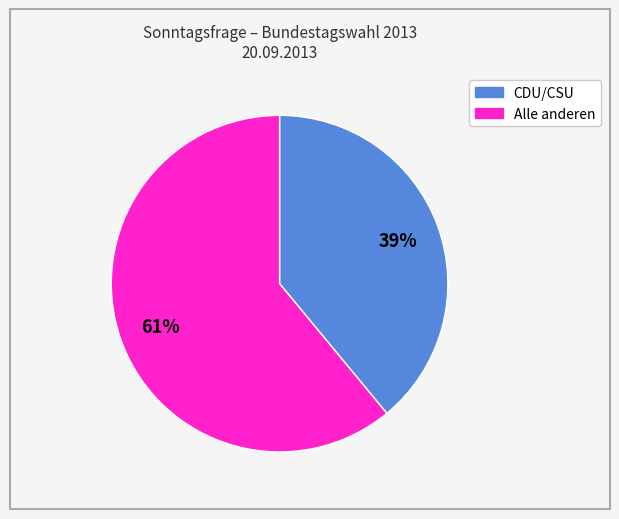

To the nearest percent, what is the difference between the largest and smallest slice percentages?

22%